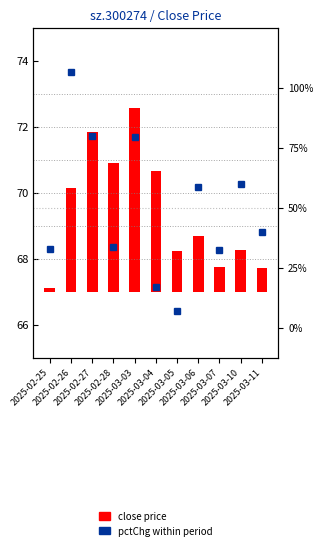

What is the highest value of the pctChg series?

4.5